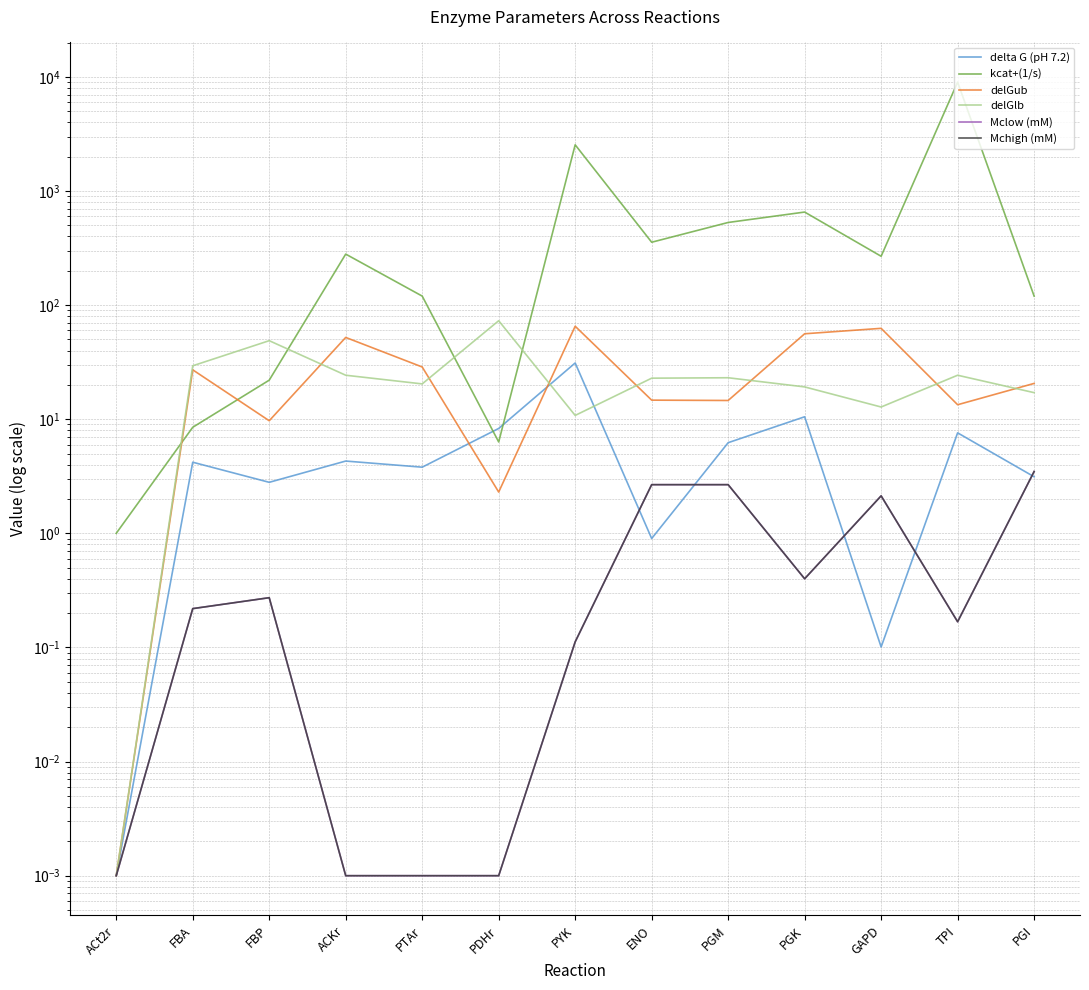

How many interior local peaks does the delta G (pH 7.2) series have?

5